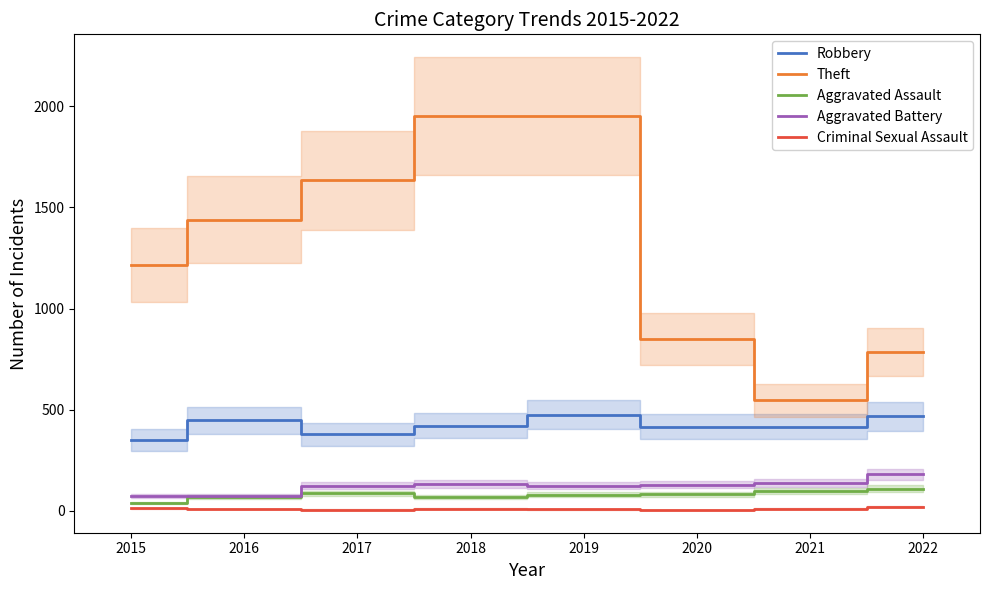

What is the sum of the Aggravated Assault values at 2016 and 2015?

102